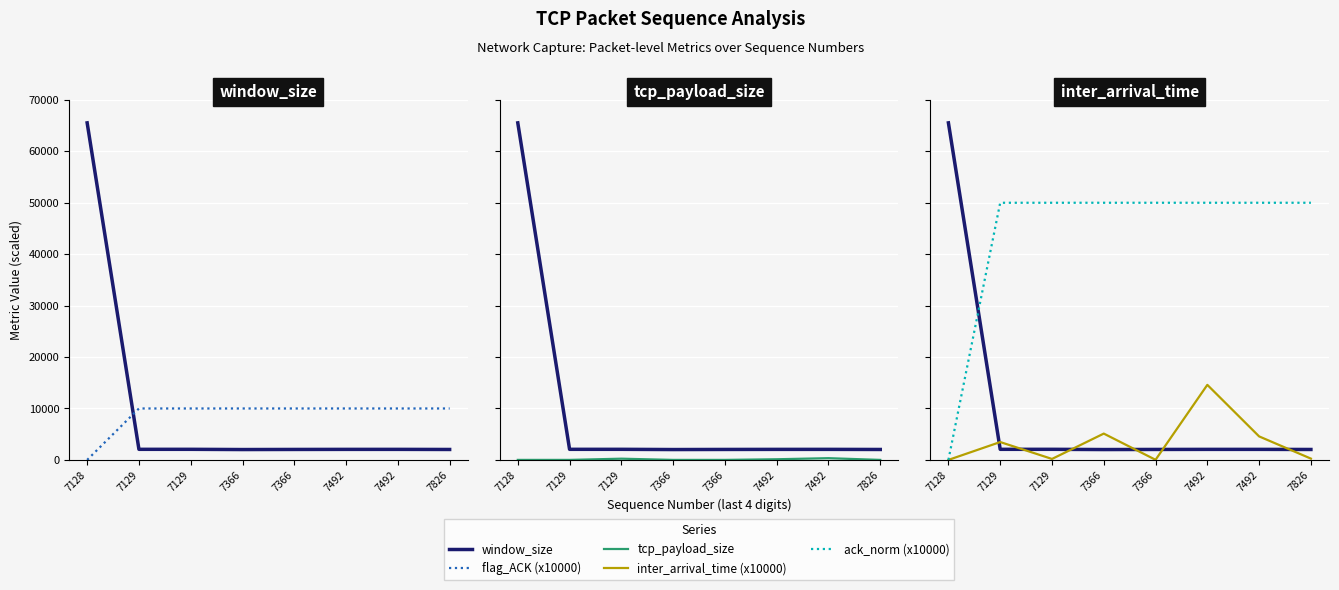

Reading right to left, list all the values displayed in this chart.

window_size: 2028.0	2048.0	2047.0	2033.0	2013.0	2058.0	2058.0	65535.0
flag_ACK (x10000): 10000.0	10000.0	10000.0	10000.0	10000.0	10000.0	10000.0	0.0
tcp_payload_size: 0.0	334.0	126.0	0.0	0.0	237.0	0.0	0.0
inter_arrival_time (x10000): 250.6	4569.4	14590.8	21.7	5115.7	186.0	3472.2	0.0
ack_norm (x10000): 50000.0	50000.0	50000.0	50000.0	49999.9	49999.9	49999.9	0.0